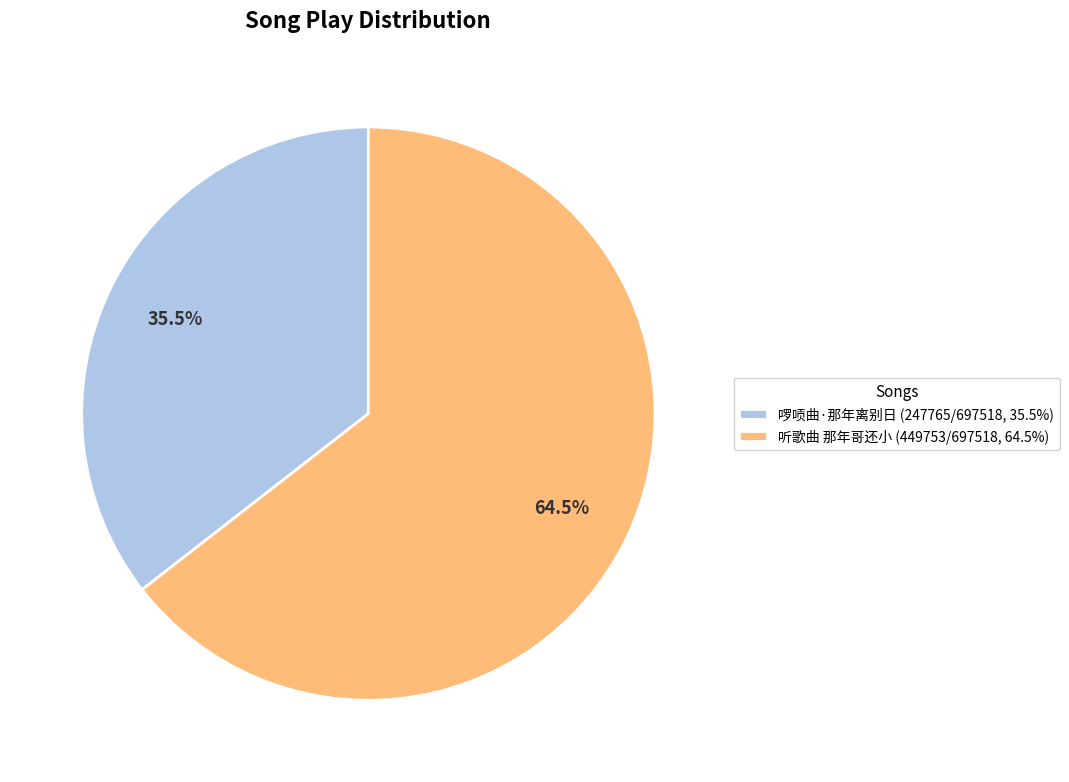

How many slices are in this pie chart?

2